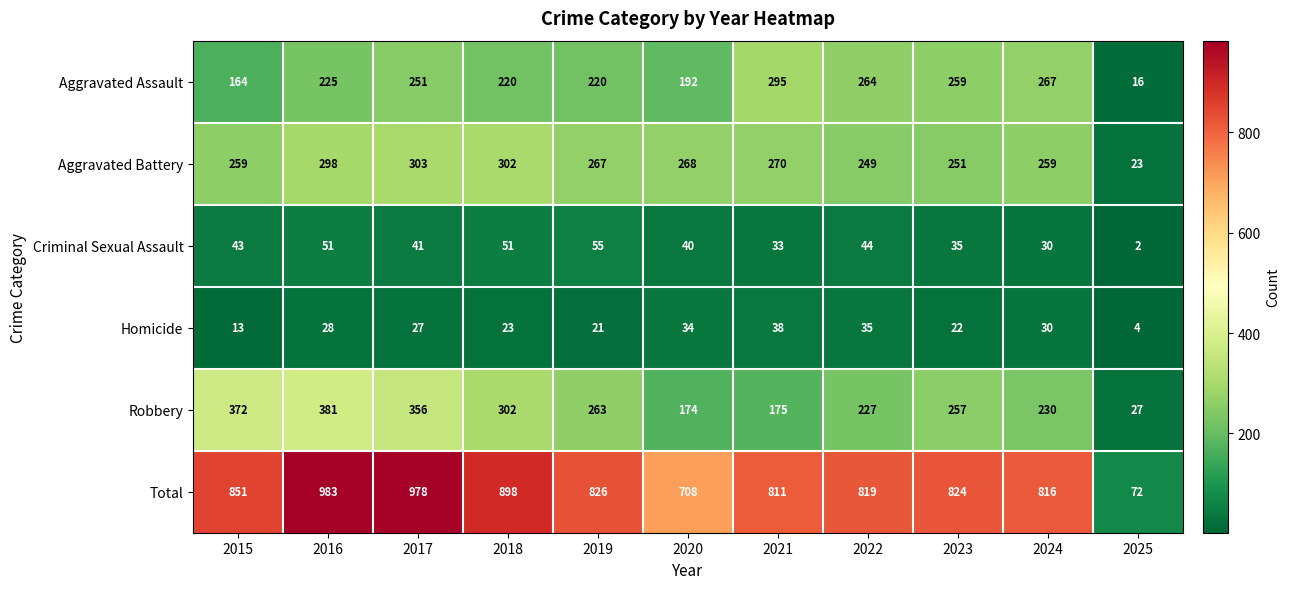

At how many categories does at least one series exceed 763?

9